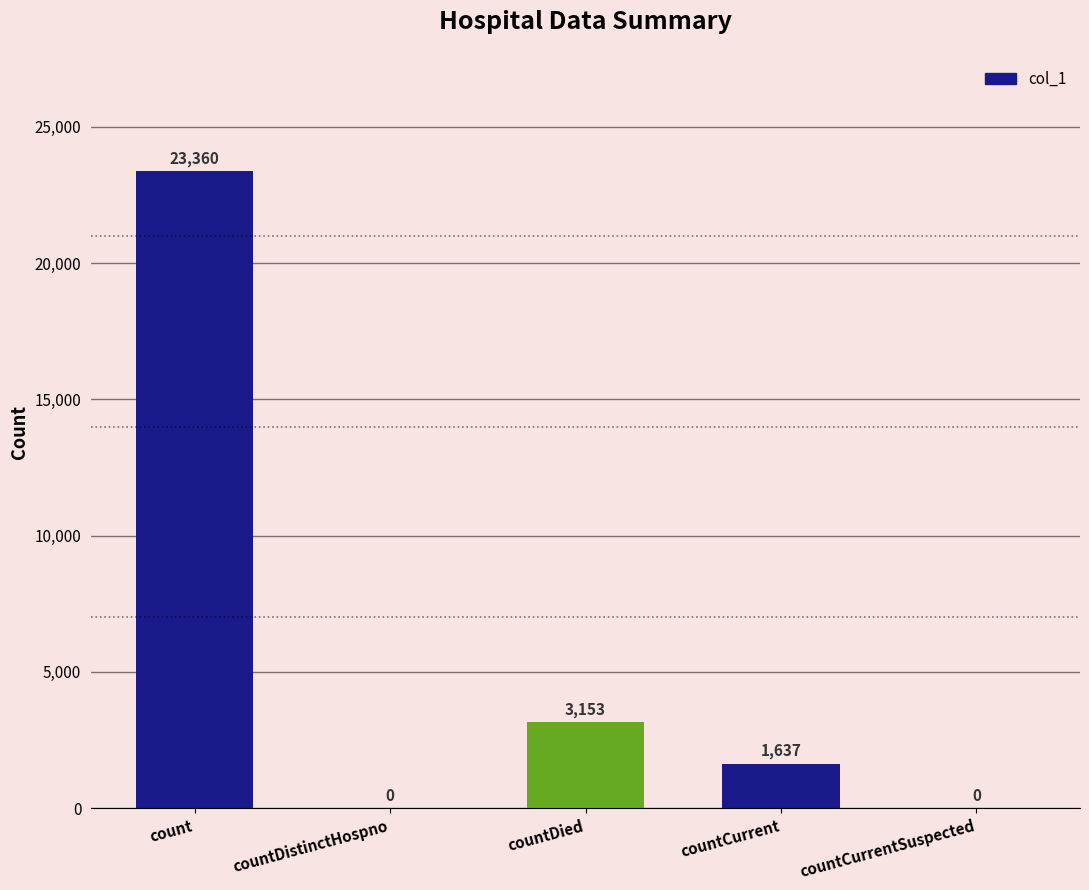

Which has a higher value, countDistinctHospno or count?

count